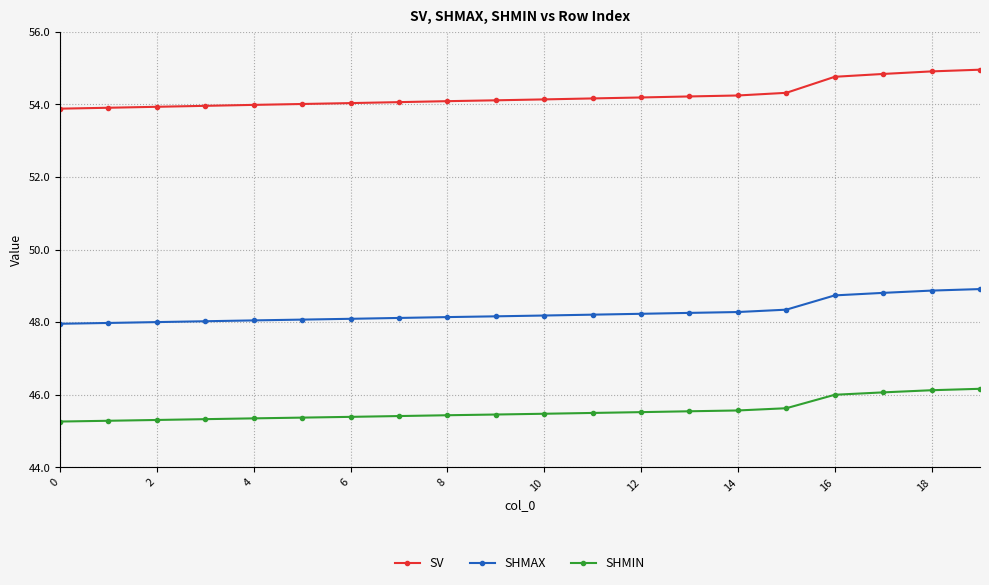

Is this an area chart (filled region under the line)?

No